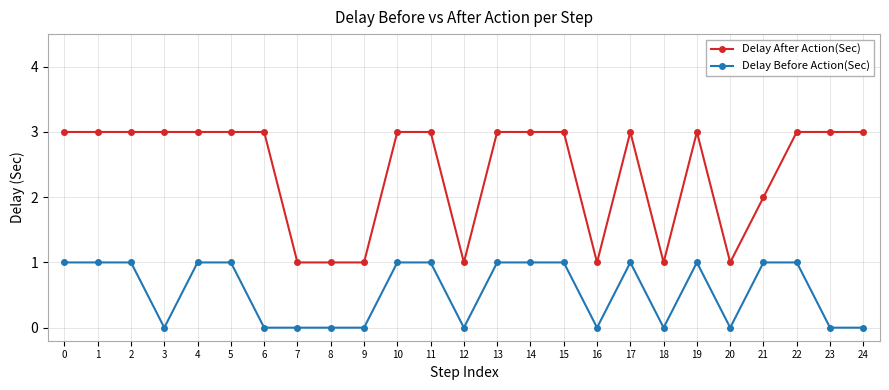

At 18, list the series in order from smallest to largest.

Delay Before Action(Sec), Delay After Action(Sec)